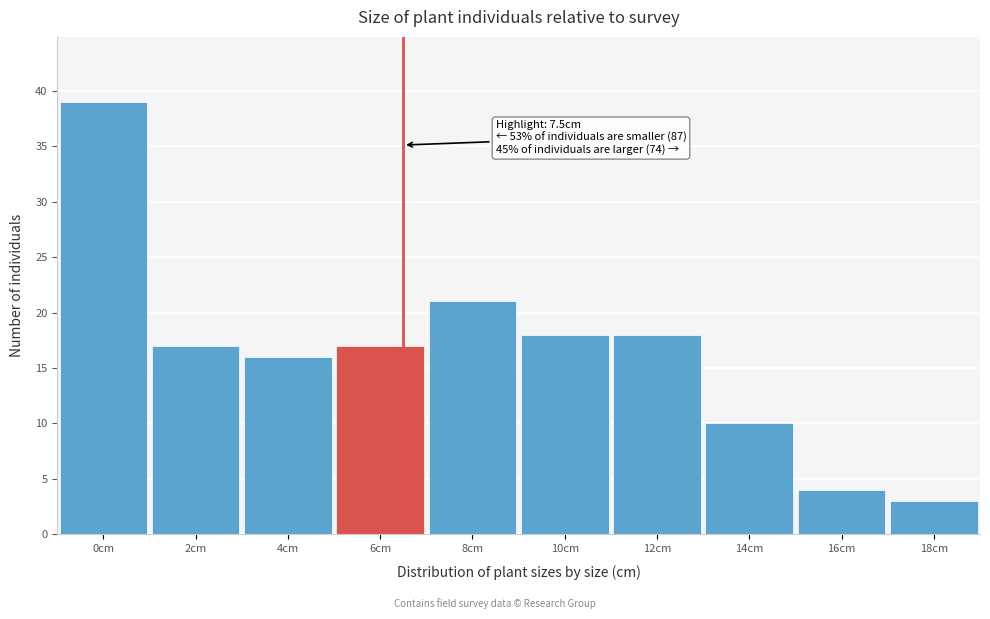

Reading right to left, extract all data points from this chart.

3	4	10	18	18	21	17	16	17	39